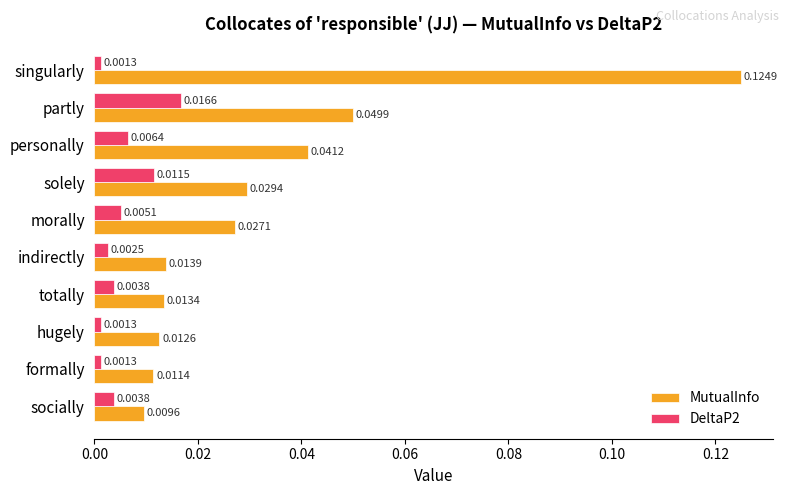

At which label does MutualInfo reach its minimum?

socially